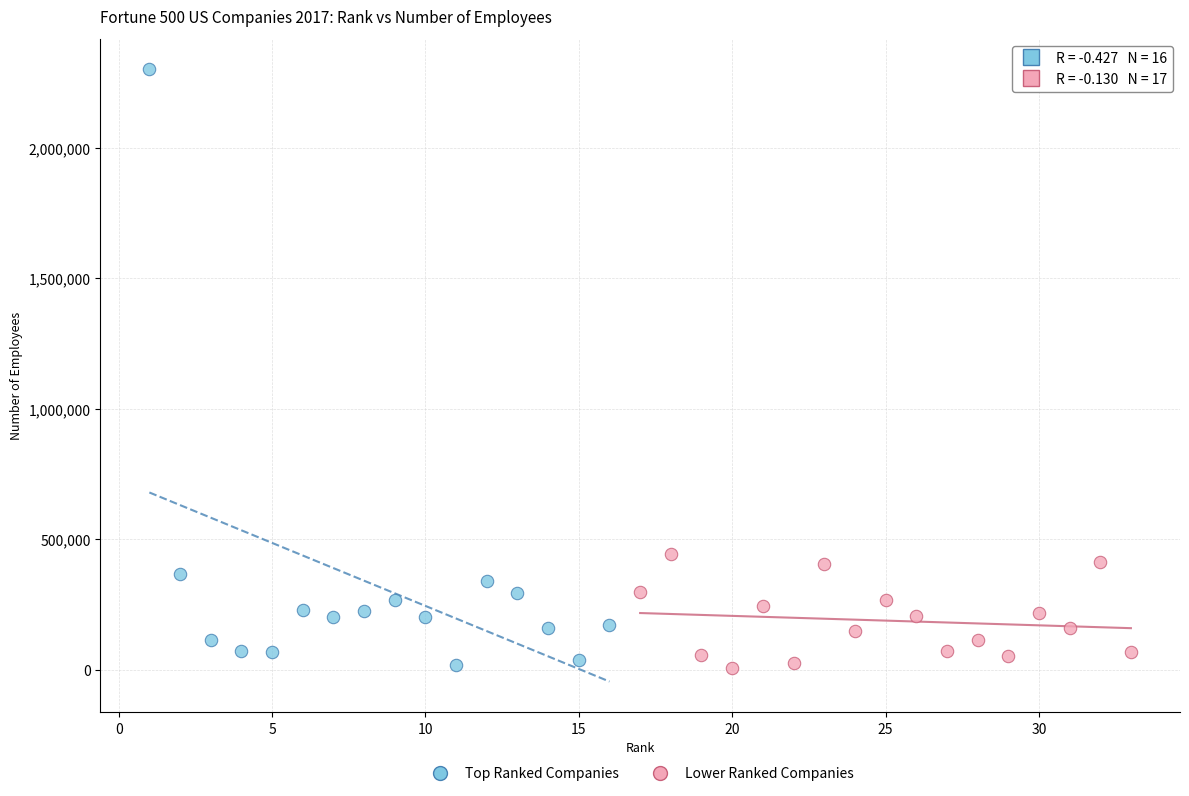

Which series reaches the maximum Y coordinate?

Top Ranked Companies